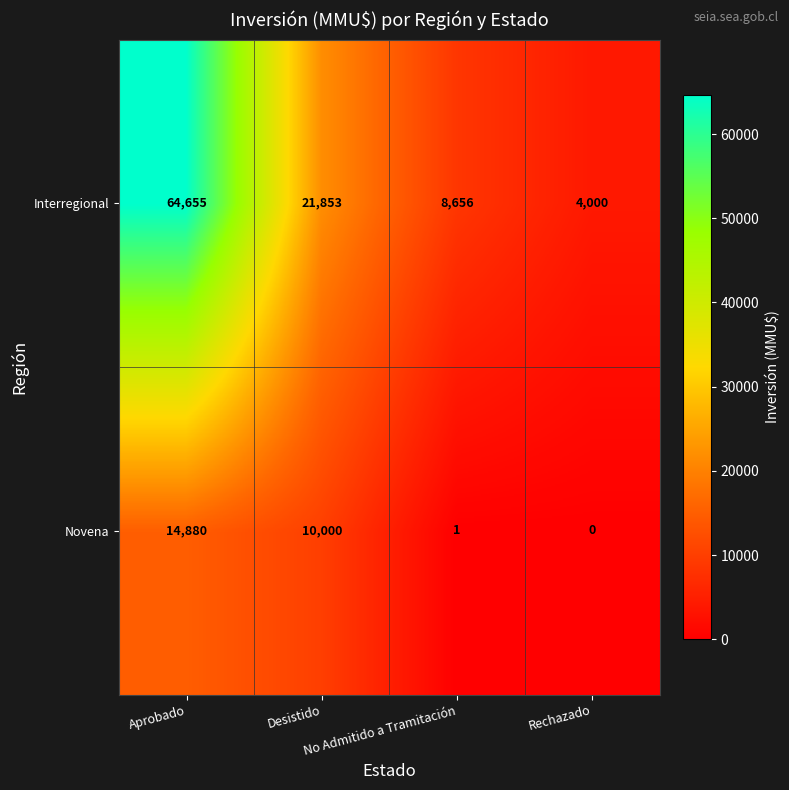

What is the maximum value shown in the chart?

64655